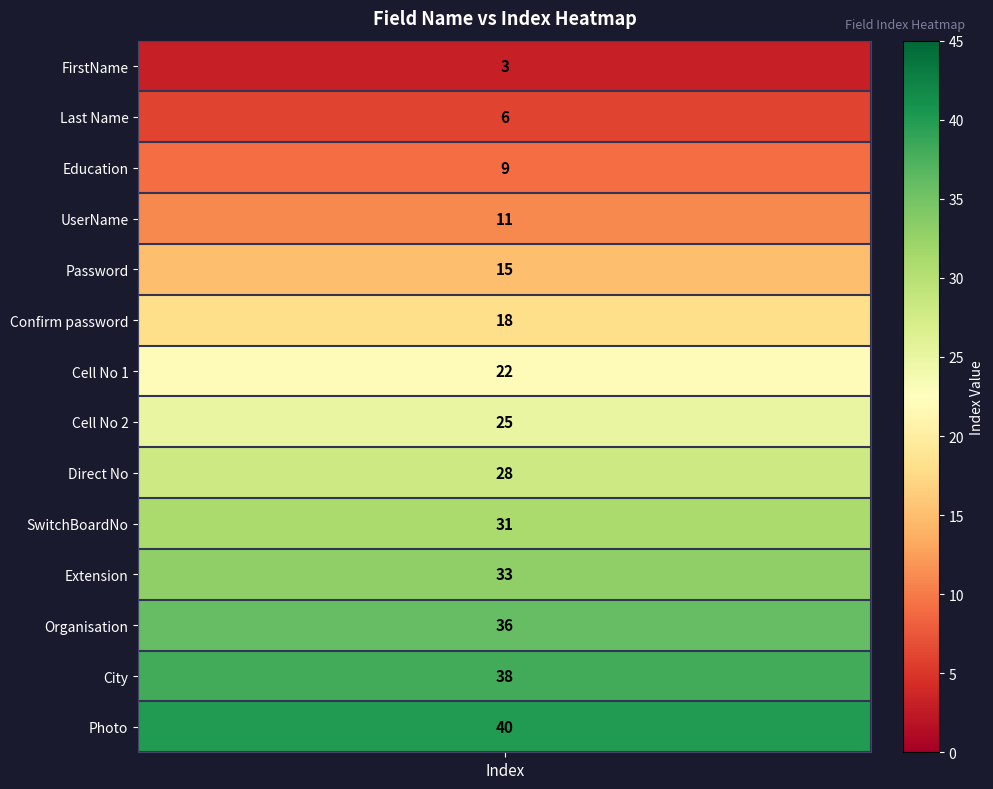

Which has a higher value, Direct No or Password?

Direct No